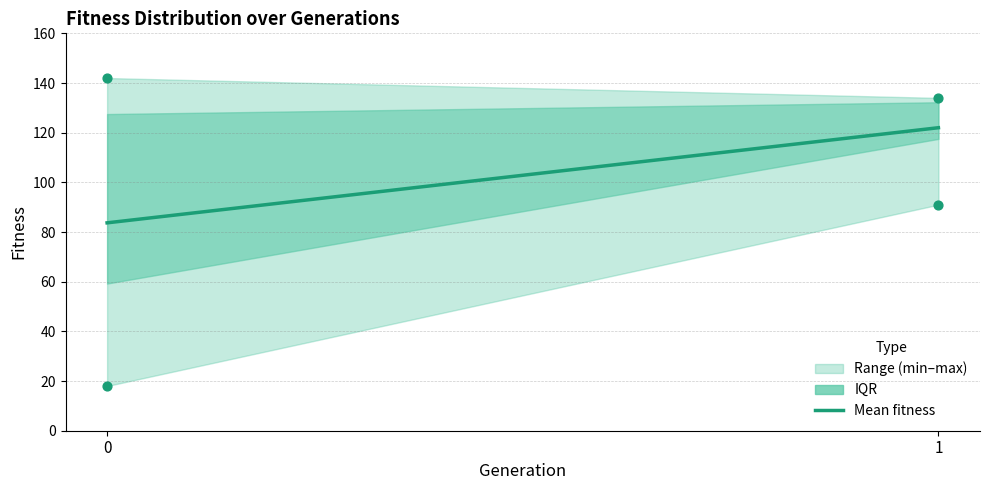

Which has a higher value, 0 or 1?

1